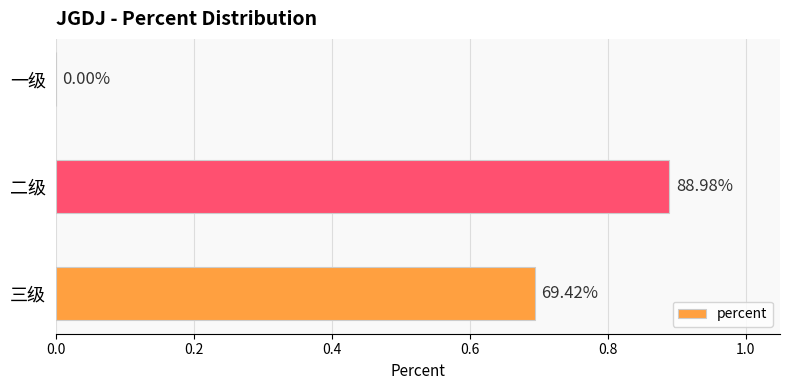

Are the bars horizontal?

Yes